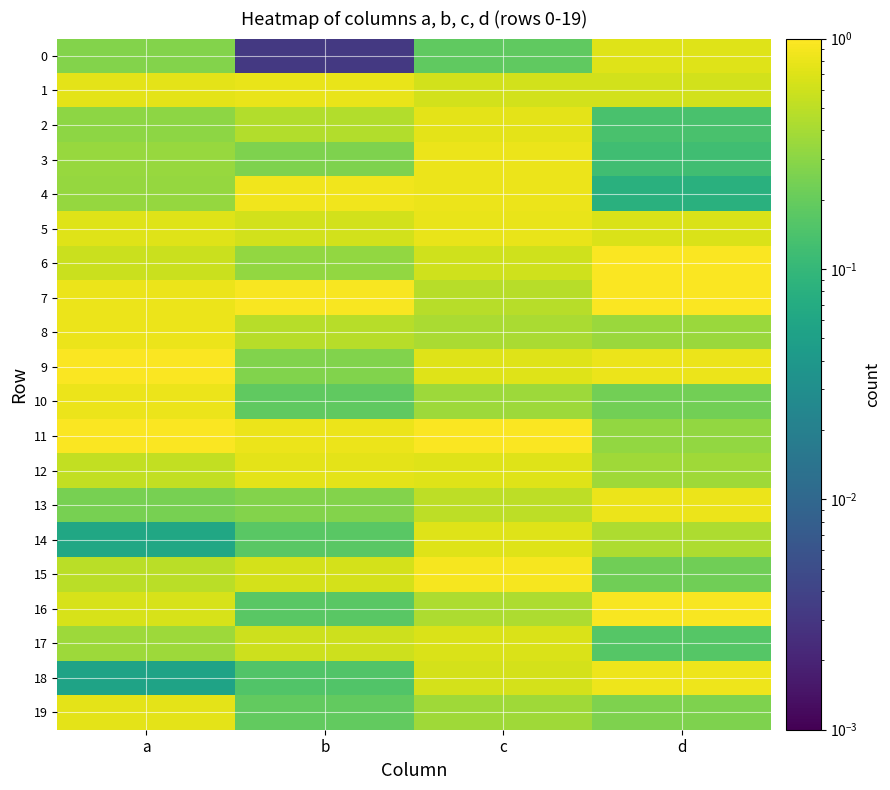

Reading left to right, extract all data points from this chart.

0: a=0.3	b=0.0	c=0.2	d=0.7
1: a=0.8	b=0.8	c=0.6	d=0.6
2: a=0.3	b=0.4	c=0.7	d=0.1
3: a=0.3	b=0.3	c=0.8	d=0.1
4: a=0.3	b=0.9	c=0.8	d=0.1
5: a=0.7	b=0.6	c=0.8	d=0.7
6: a=0.6	b=0.3	c=0.6	d=1.0
7: a=0.8	b=0.9	c=0.5	d=1.0
8: a=0.8	b=0.5	c=0.4	d=0.4
9: a=1.0	b=0.3	c=0.7	d=0.8
10: a=0.8	b=0.2	c=0.4	d=0.2
11: a=1.0	b=0.8	c=1.0	d=0.3
12: a=0.5	b=0.7	c=0.7	d=0.4
13: a=0.2	b=0.3	c=0.5	d=0.8
14: a=0.1	b=0.2	c=0.7	d=0.4
15: a=0.5	b=0.6	c=0.9	d=0.2
16: a=0.7	b=0.2	c=0.4	d=0.9
17: a=0.4	b=0.6	c=0.7	d=0.2
18: a=0.1	b=0.2	c=0.6	d=0.8
19: a=0.8	b=0.2	c=0.4	d=0.3